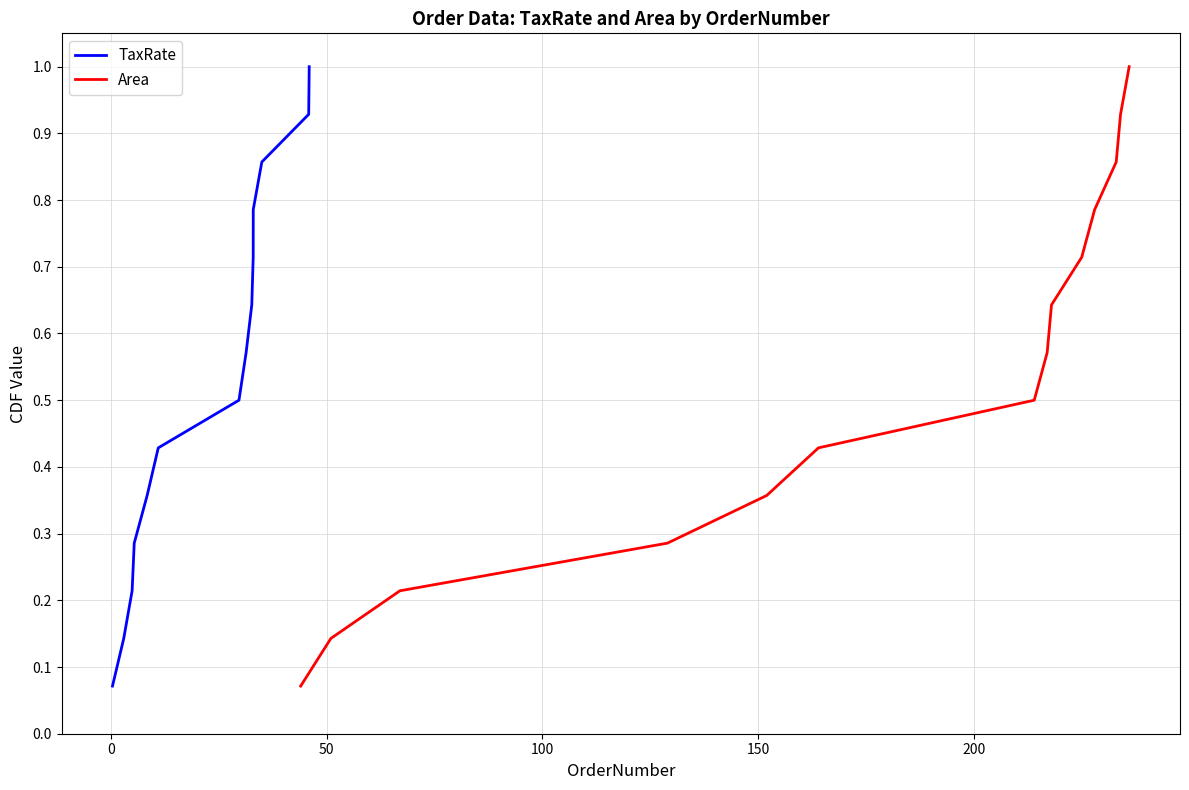

True or false: TaxRate and Area cross at least once.

False